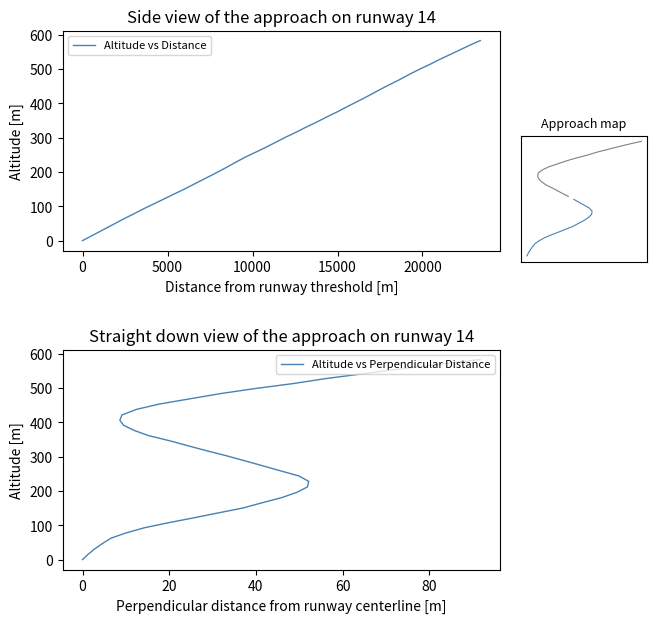

Reading right to left, extract all data points from this chart.

Altitude vs Distance: 583.5	570.4	556.3	542.2	528.2	513.3	499.3	484.2	468.2	453.5	438.0	421.9	406.5	391.5	375.9	361.5	346.3	332.2	317.0	302.9	287.7	272.5	258.2	244.1	228.3	211.8	195.9	180.9	165.6	150.4	136.1	121.6	107.2	92.9	77.6	62.7	46.9	31.2	15.6	0.0
Altitude vs Perpendicular Distance: 583.5	570.4	556.3	542.2	528.2	513.3	499.3	484.2	468.2	453.5	438.0	421.9	406.5	391.5	375.9	361.5	346.3	332.2	317.0	302.9	287.7	272.5	258.2	244.1	228.3	211.8	195.9	180.9	165.6	150.4	136.1	121.6	107.2	92.9	77.6	62.7	46.9	31.2	15.6	0.0